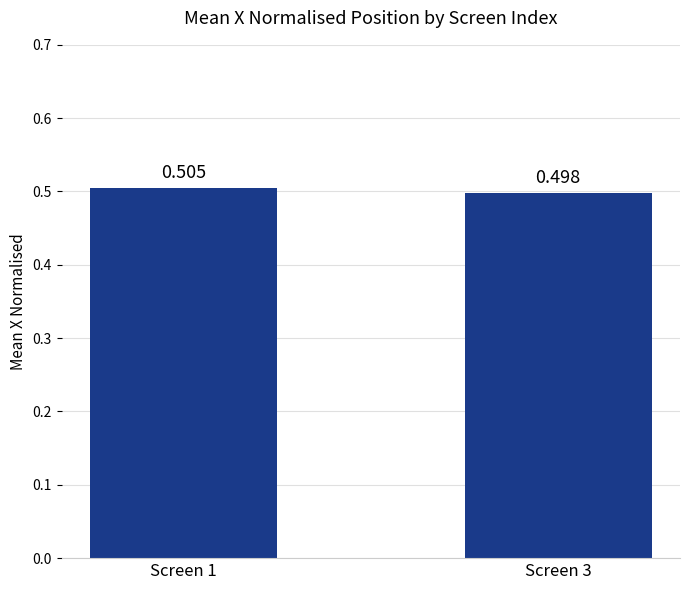

Are the bars horizontal?

No